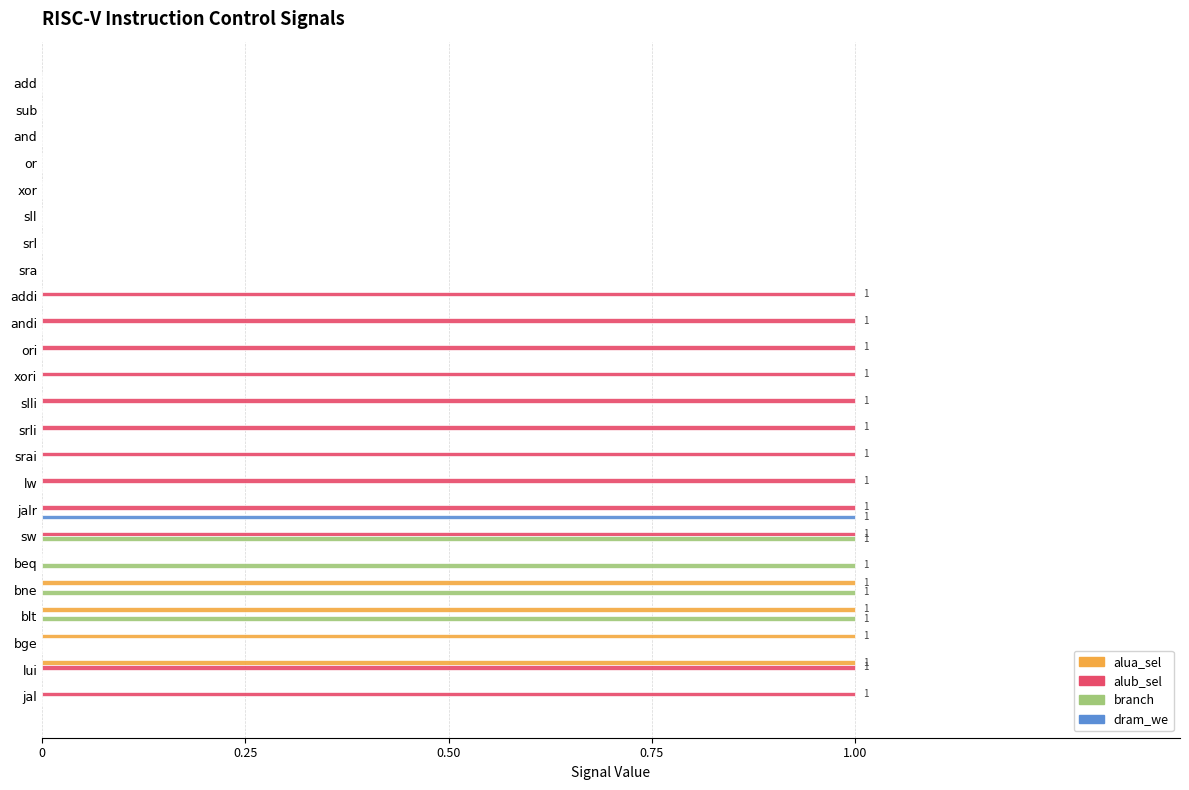

The value of alub_sel at sw is 1. True or false?

True